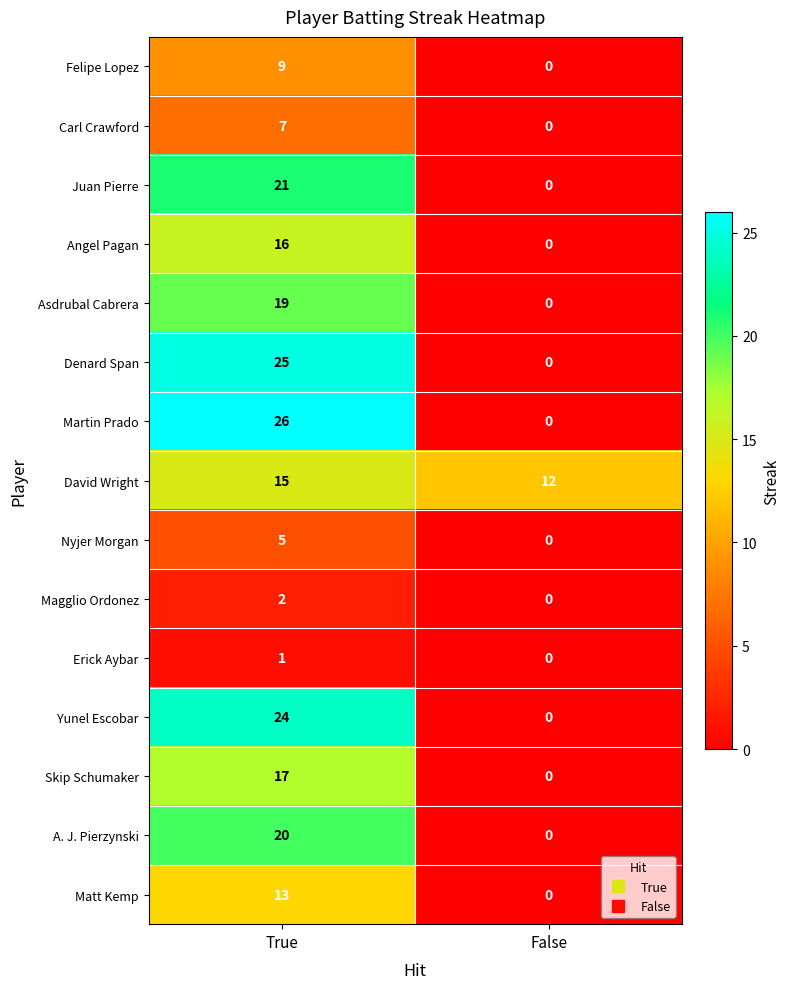

The Yunel Escobar series shows 24 at True. True or false?

True